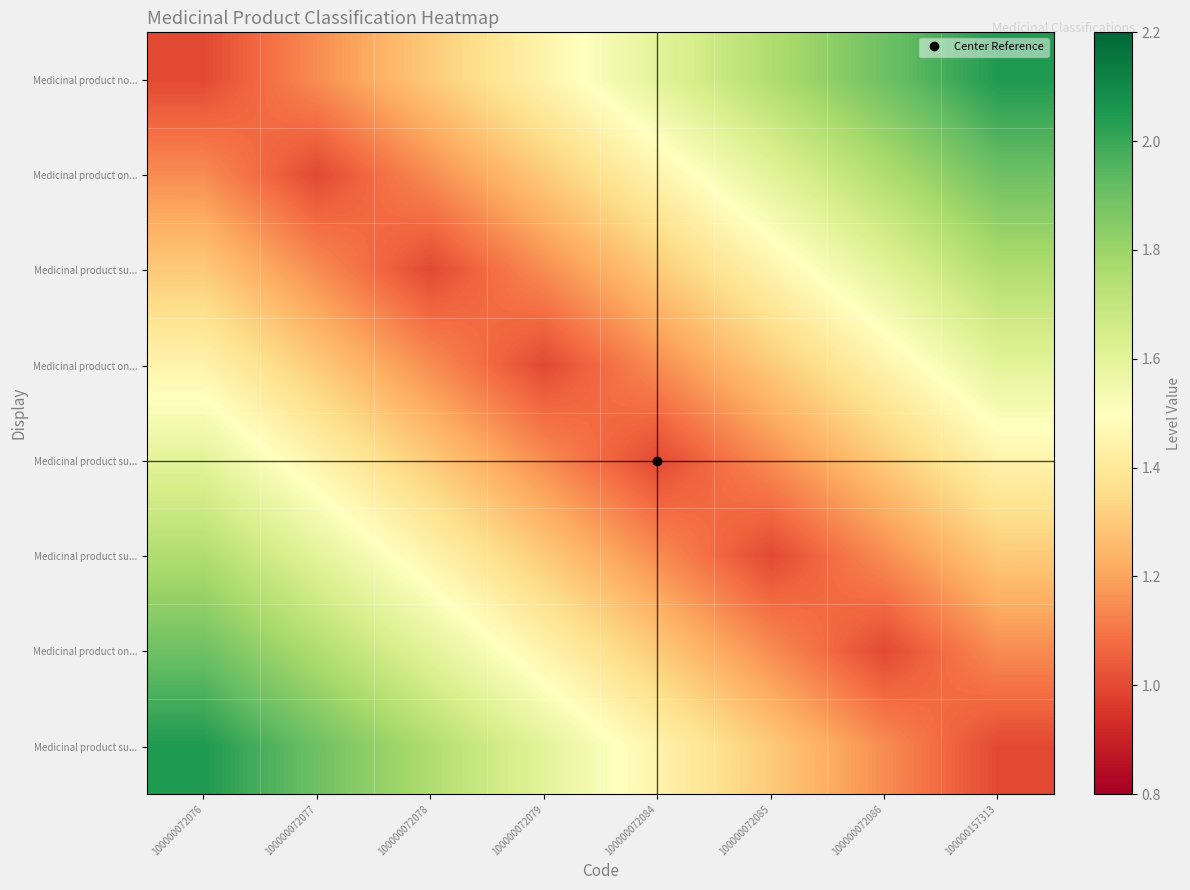

At how many categories does at least one series exceed 1?

8